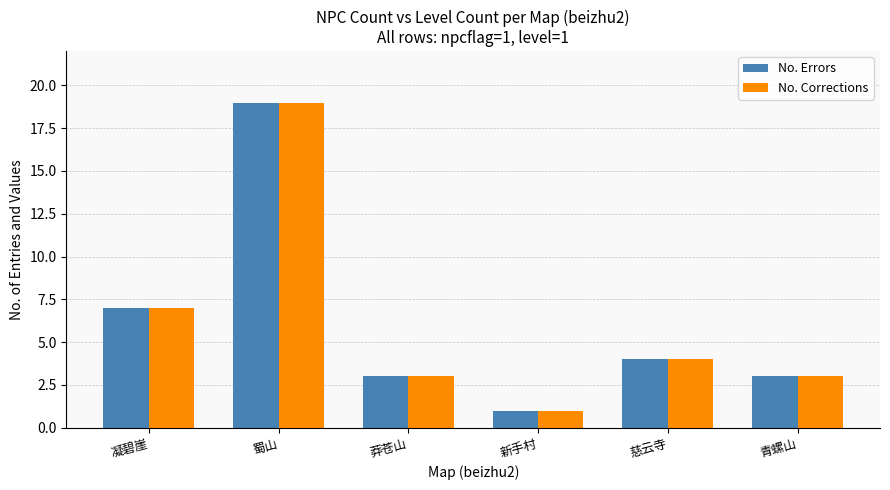

At which category is the sum across all series the highest?

蜀山